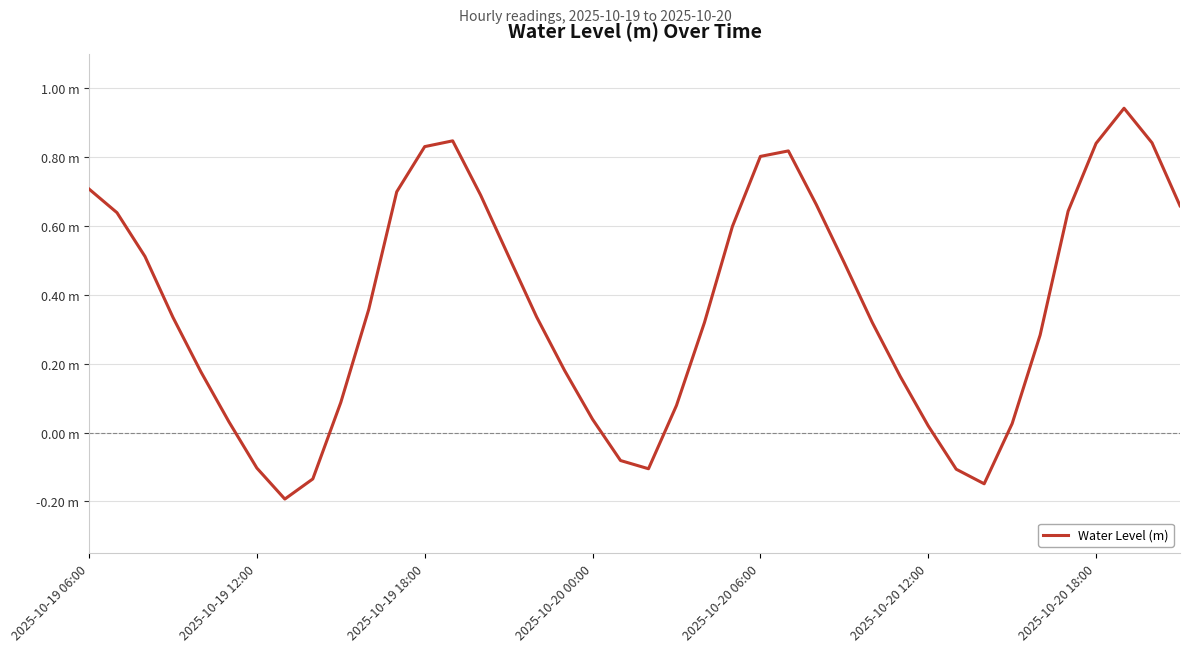

Does the chart have visible grid lines?

Yes